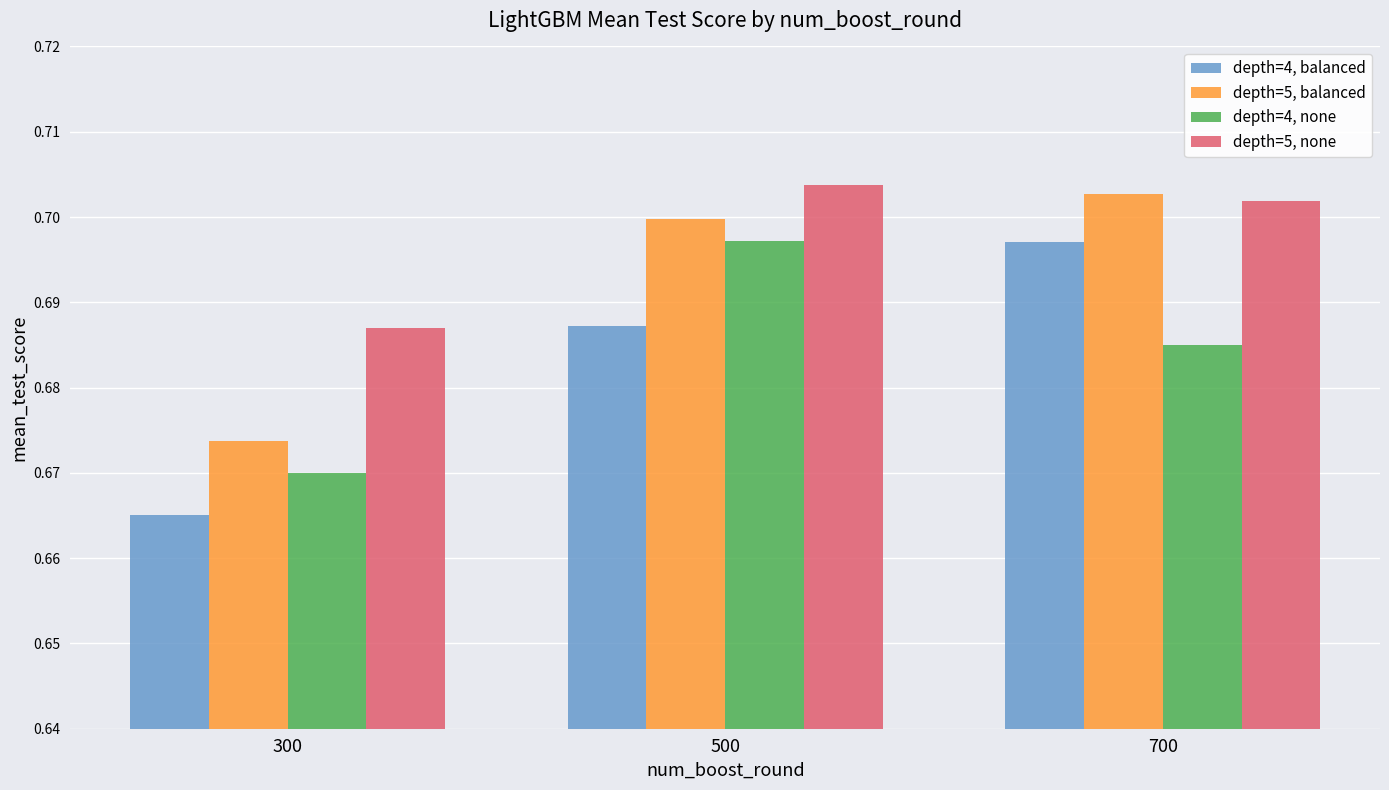

What is the total value across all series at 500?

2.8